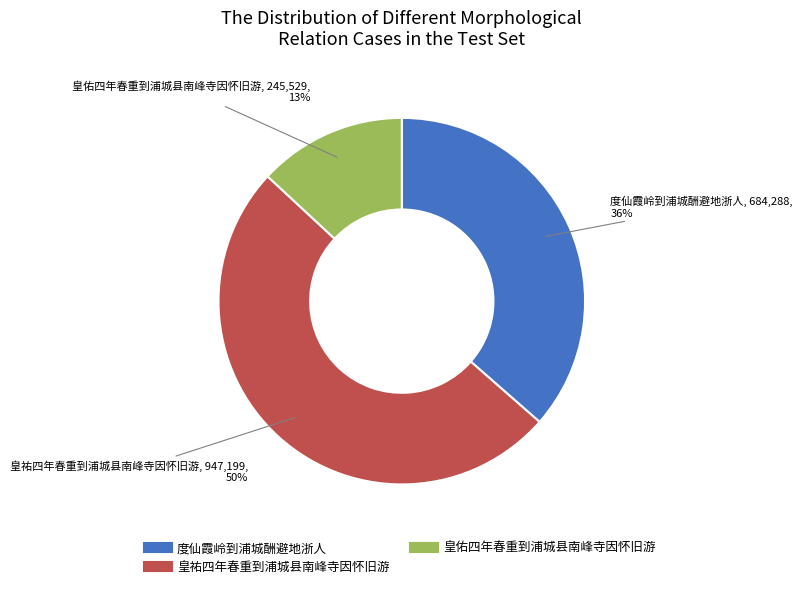

How many segments does this pie chart have?

3